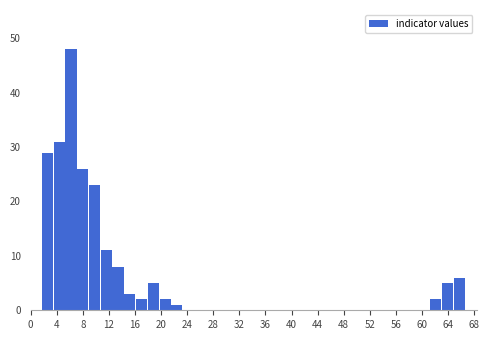

Read against the x-axis, roughly where is the centre of the tallest bar?

6.0